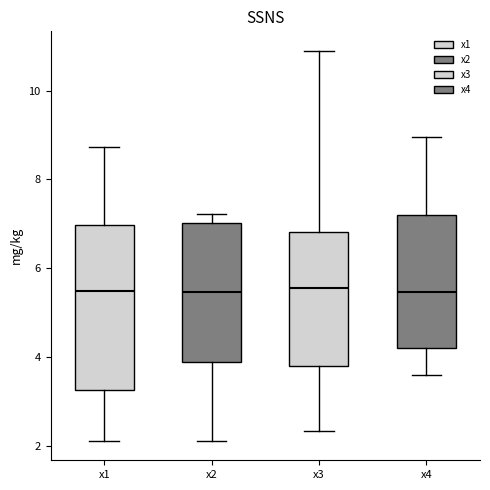

Which box is the tallest, from its lower edge to its upper edge?

x1